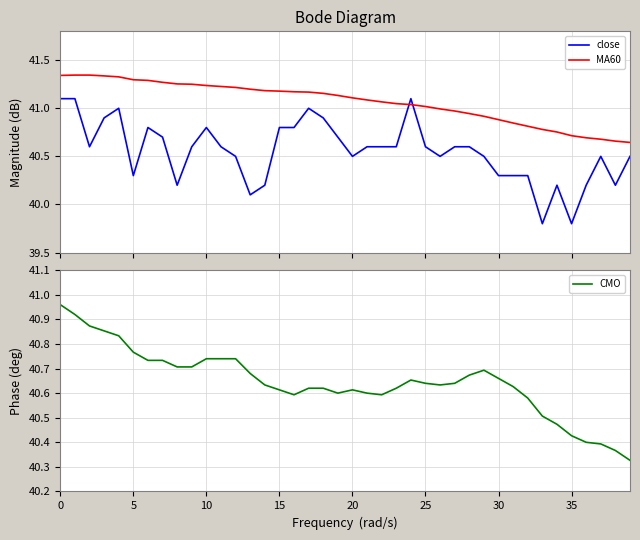

What are all the series names shown in the legend?

close, MA60, CMO